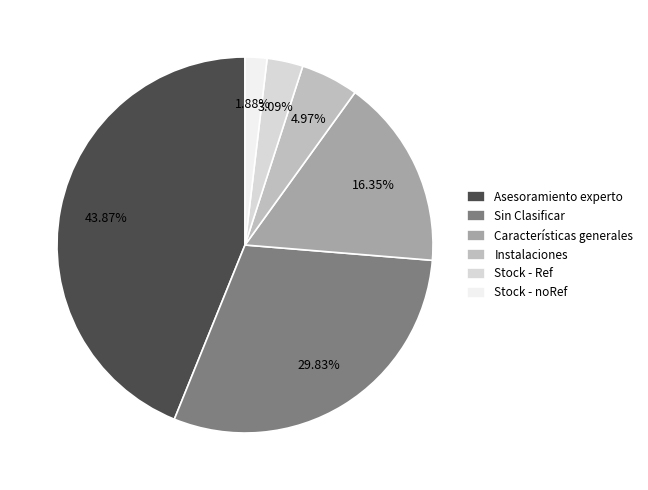

To the nearest percent, what is the average slice percentage?

17%